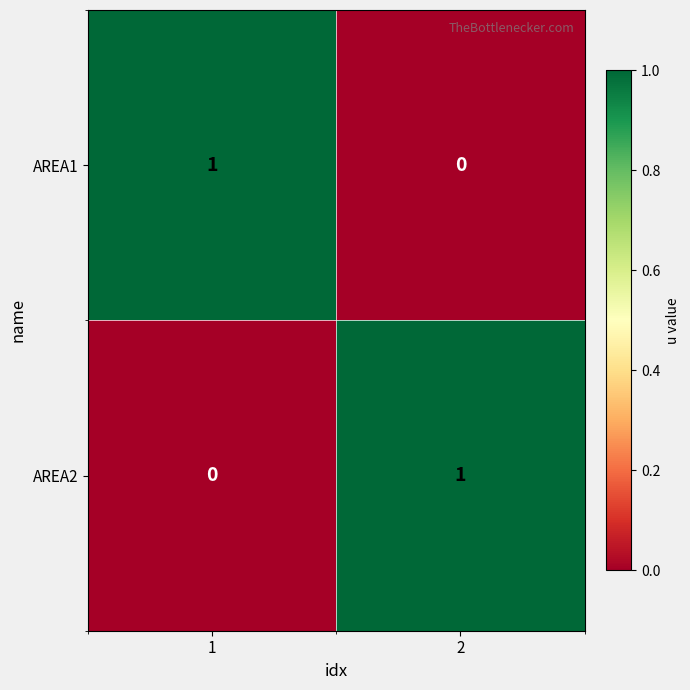

At 1, list the series in order from largest to smallest.

AREA1, AREA2